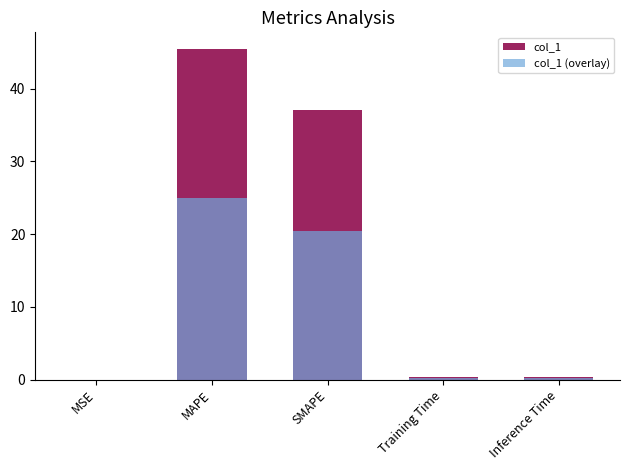

Is it true that col_1 equals 12.0 at SMAPE?

False